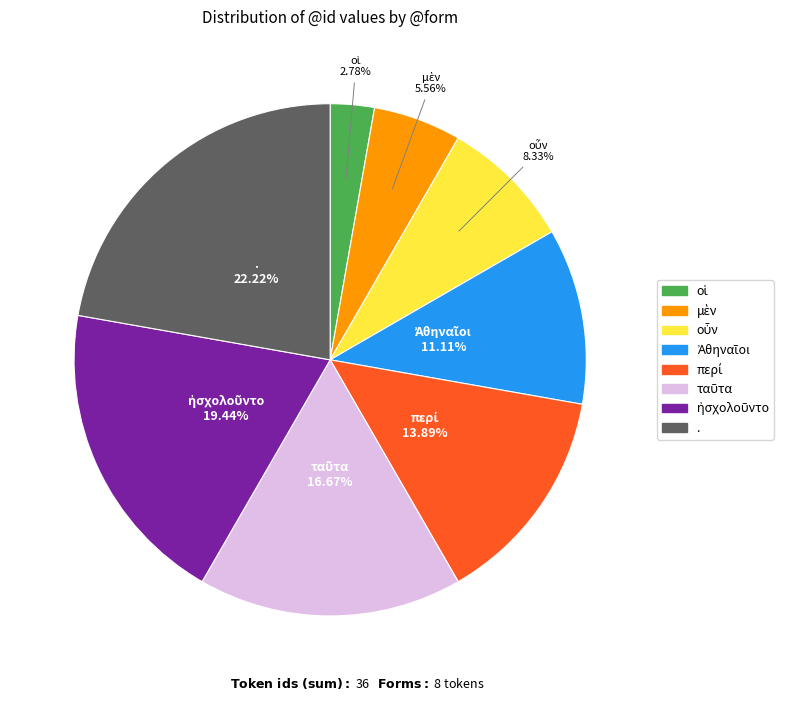

Which slice is the largest?

.